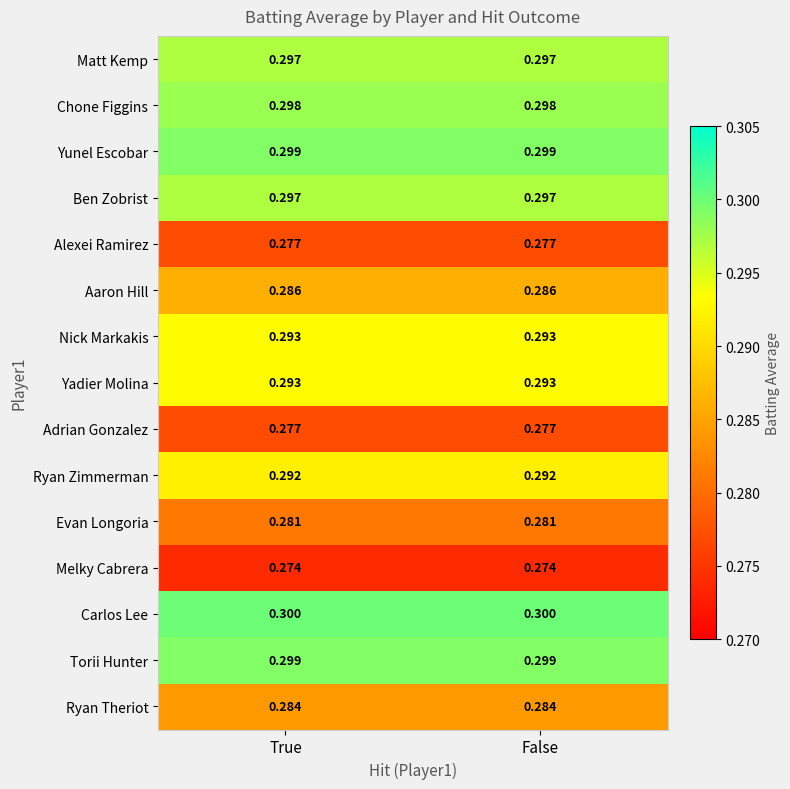

Which series has the largest total across all categories?

Carlos Lee